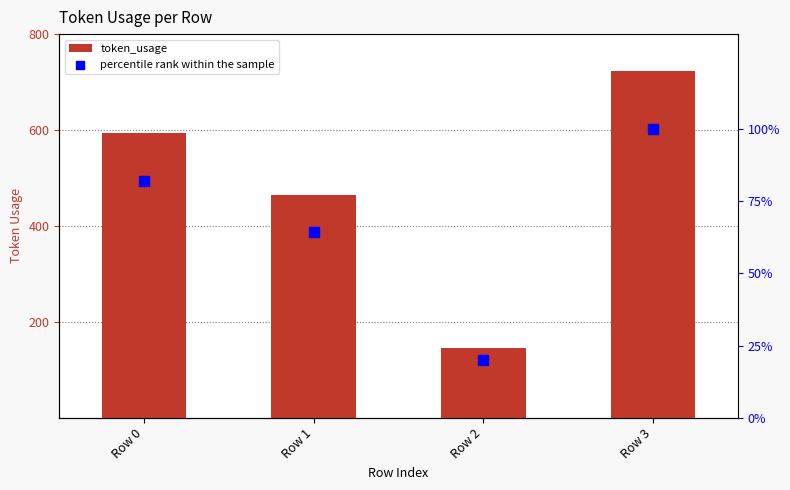

Is the value of token_usage at Row 3 greater than the value of percentile rank within the sample at Row 2?

Yes